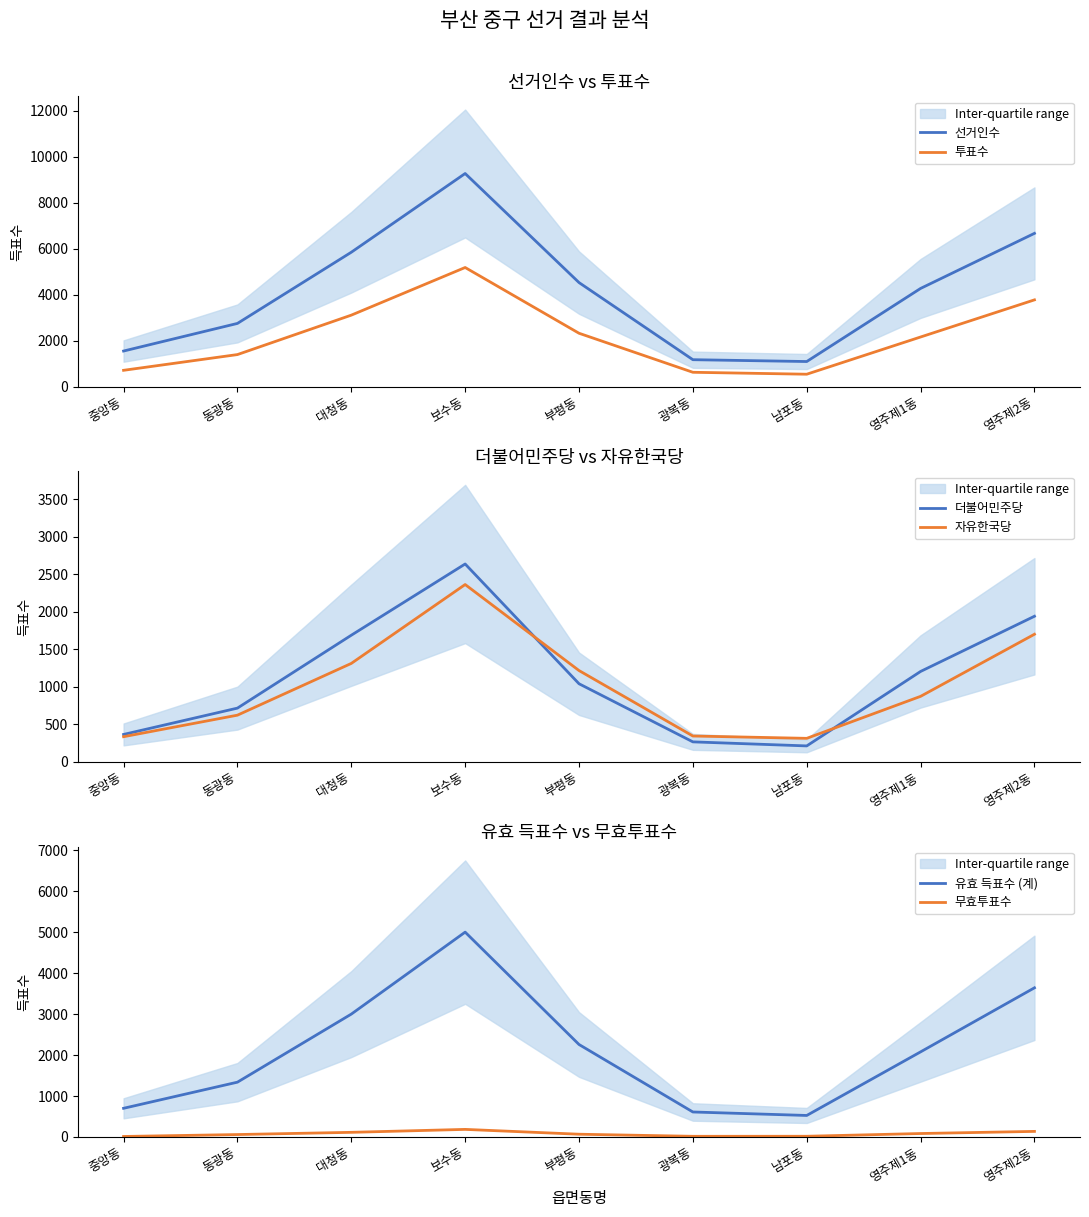

What is the spread (max minus min) of values at 대청동?

5738